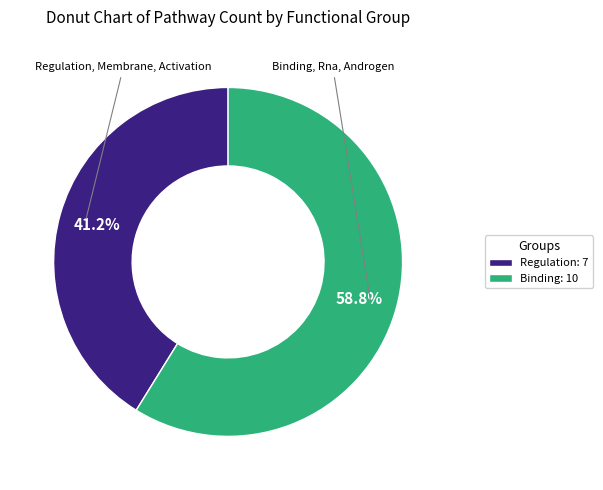

Is there a majority slice in this chart?

Yes